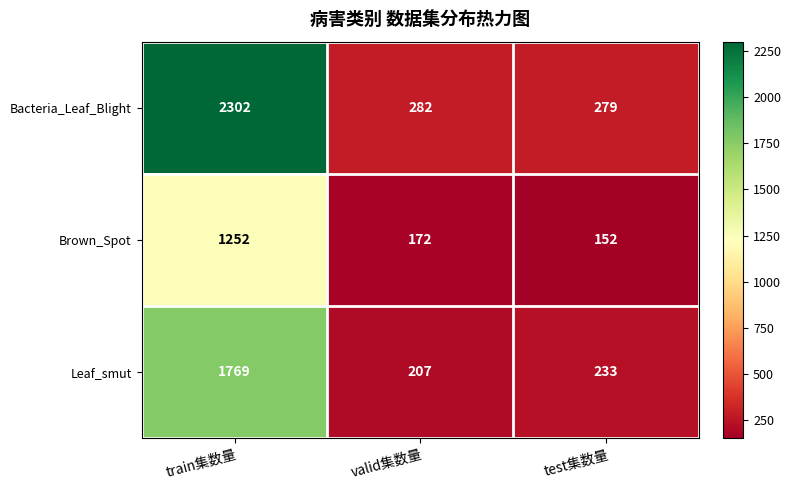

Which label corresponds to the largest value in the chart?

train集数量